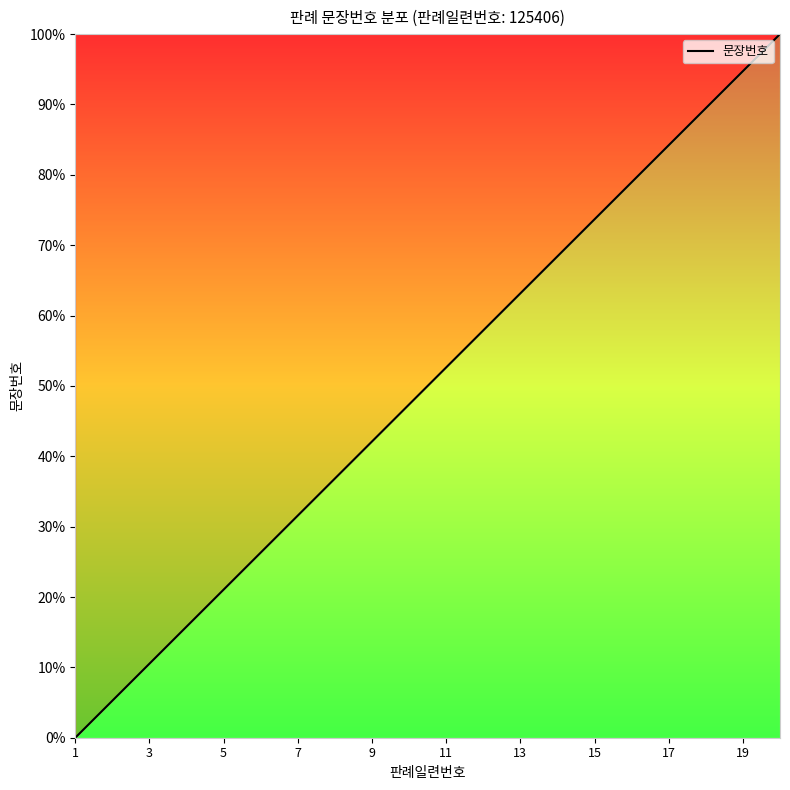

What is the maximum value shown in the chart?

100.0